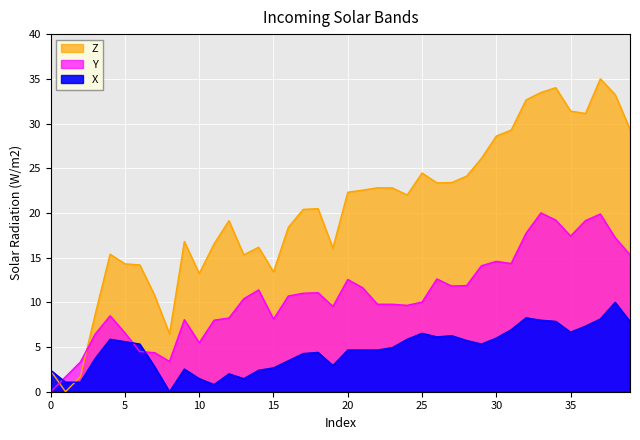

Which category has the lowest value in the Z series?

1